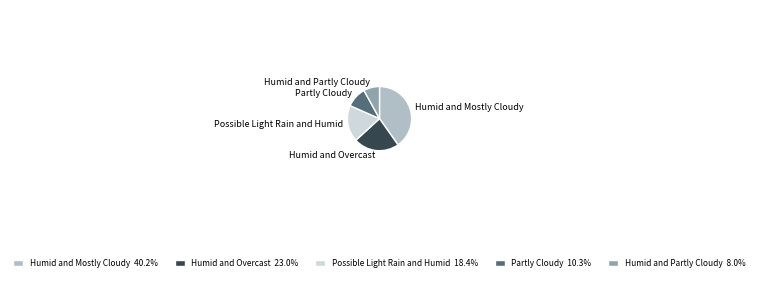

How many slices are in this pie chart?

5